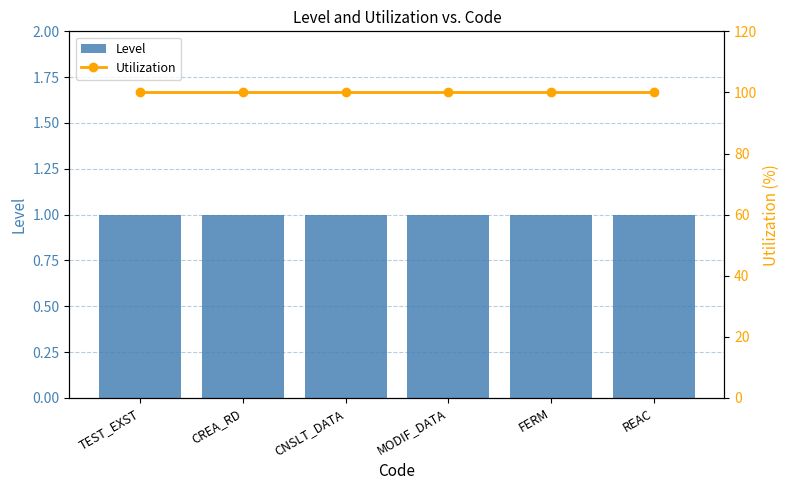

Between MODIF_DATA and FERM, which is larger?

MODIF_DATA